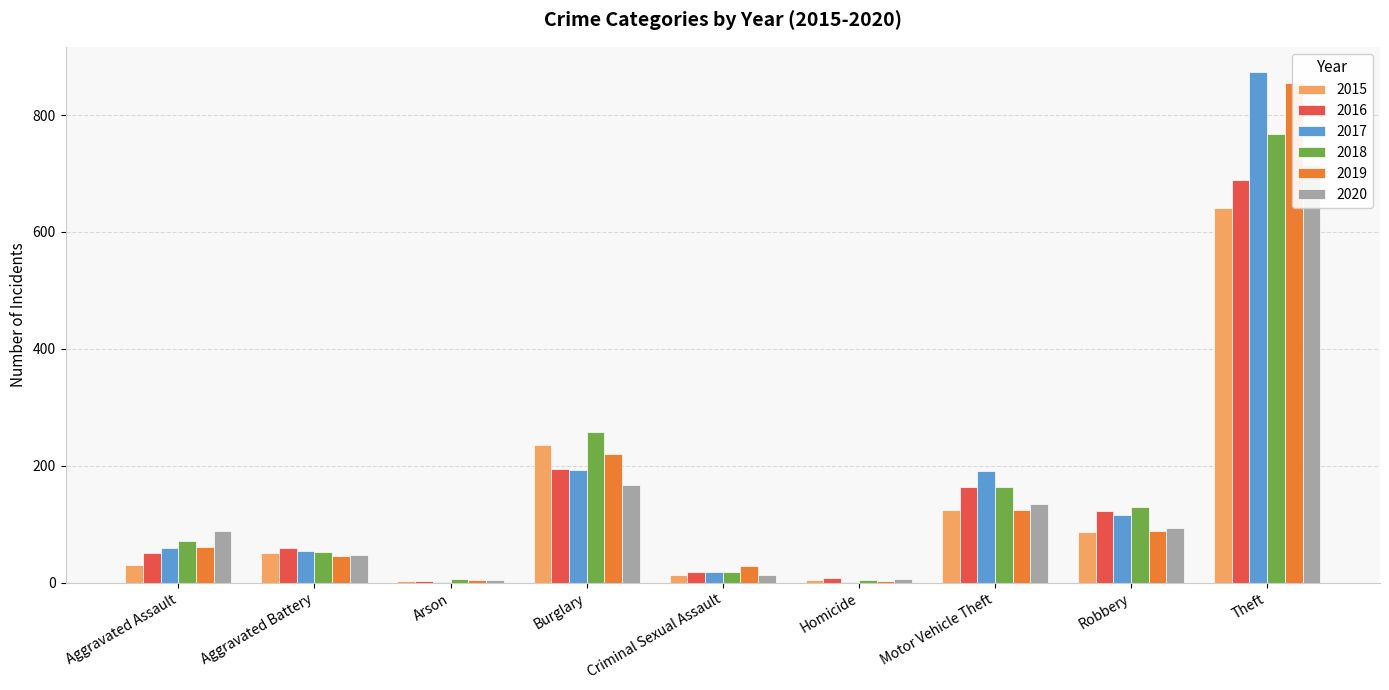

Is it true that 2020 equals 8 at Criminal Sexual Assault?

False